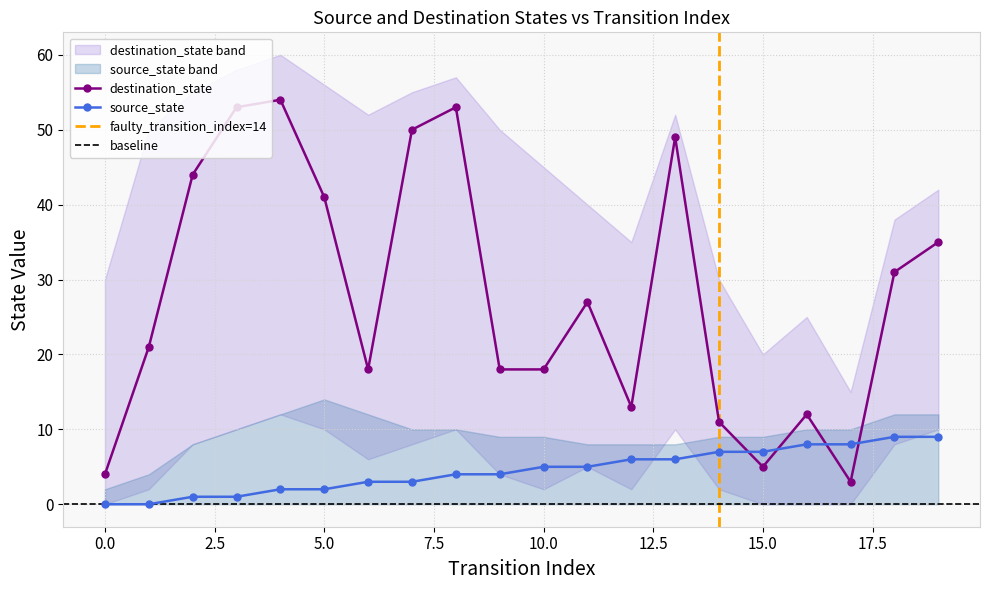

Reading right to left, list all the values displayed in this chart.

source_state: 9	9	8	8	7	7	6	6	5	5	4	4	3	3	2	2	1	1	0	0
destination_state: 35	31	3	12	5	11	49	13	27	18	18	53	50	18	41	54	53	44	21	4